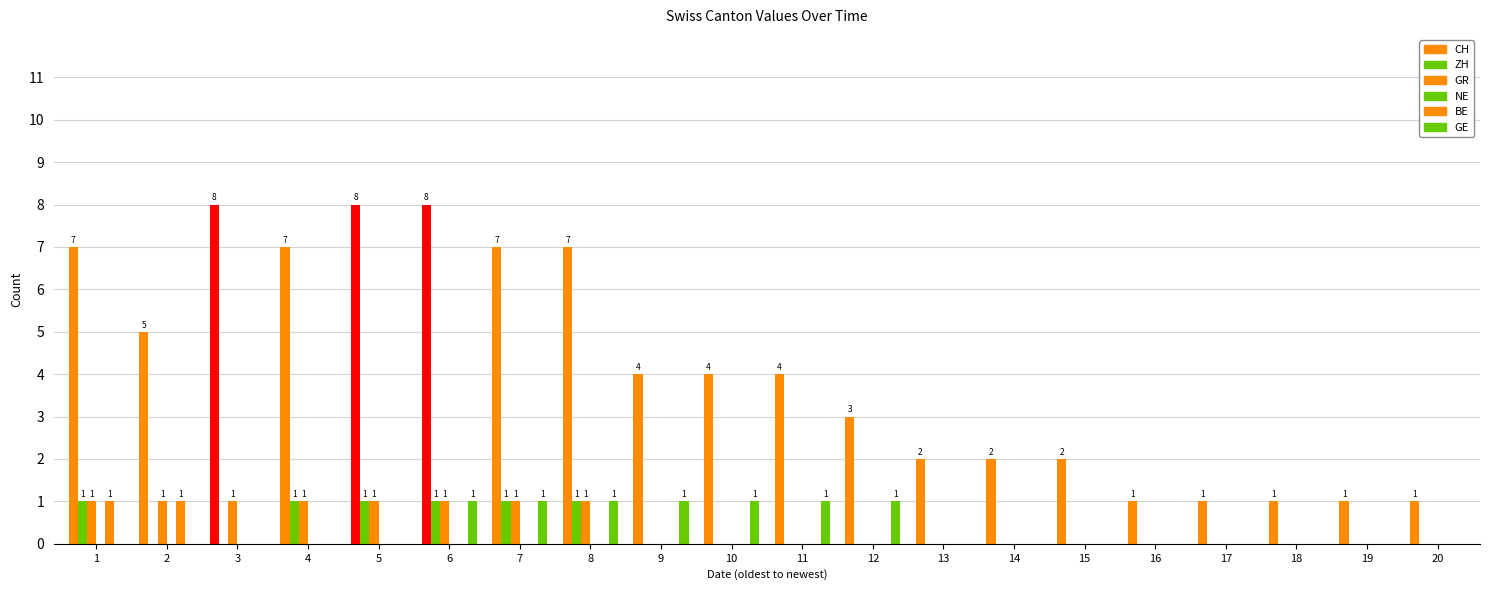

Reading left to right, what are all the values shown in this chart?

CH: 7	5	8	7	8	8	7	7	4	4	4	3	2	2	2	1	1	1	1	1
ZH: 1	0	0	1	1	1	1	1	0	0	0	0	0	0	0	0	0	0	0	0
GR: 1	1	1	1	1	1	1	1	0	0	0	0	0	0	0	0	0	0	0	0
NE: 0	0	0	0	0	0	0	0	0	0	0	0	0	0	0	0	0	0	0	0
BE: 1	1	0	0	0	0	0	0	0	0	0	0	0	0	0	0	0	0	0	0
GE: 0	0	0	0	0	1	1	1	1	1	1	1	0	0	0	0	0	0	0	0